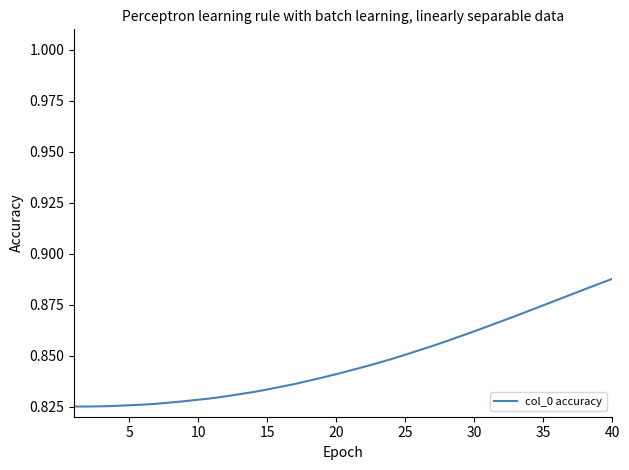

What is the average value?

0.8